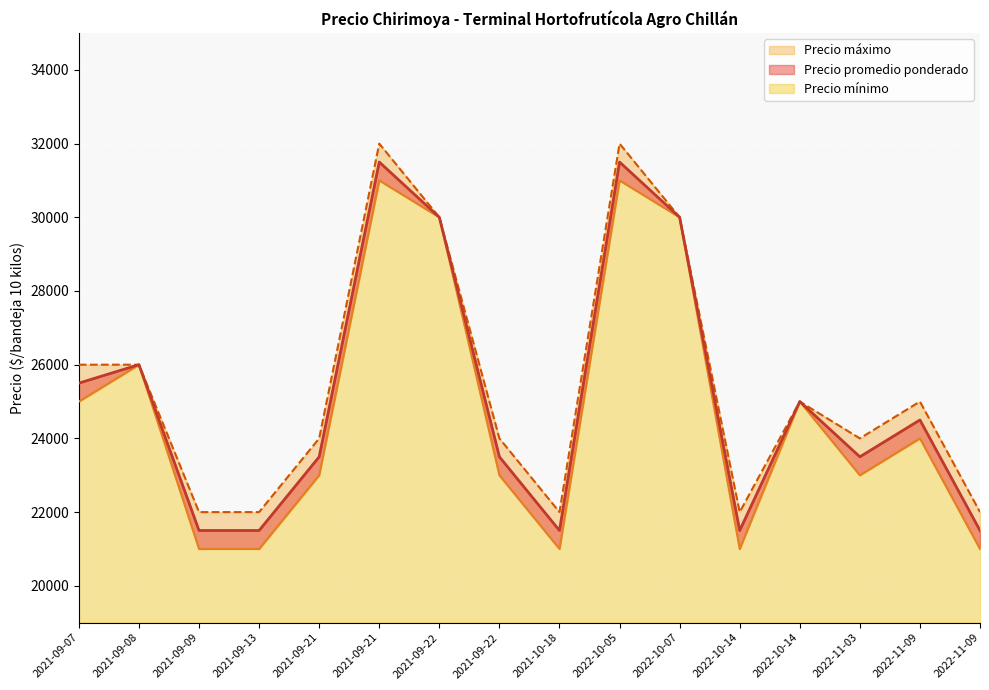

Rank the series by their maximum value, from lowest to highest.

Precio mínimo, Precio promedio ponderado, Precio máximo